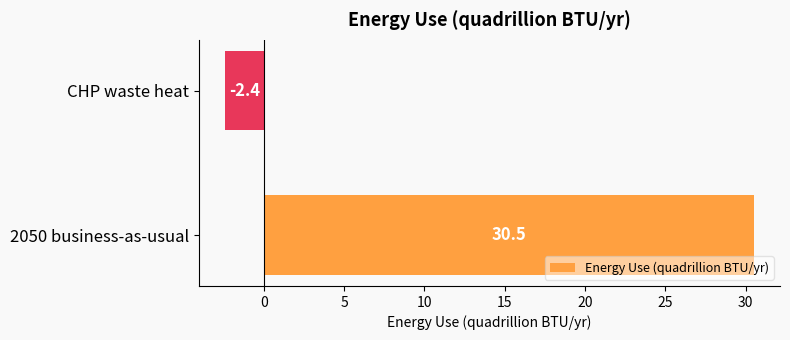

How many data points are less than 30?

1